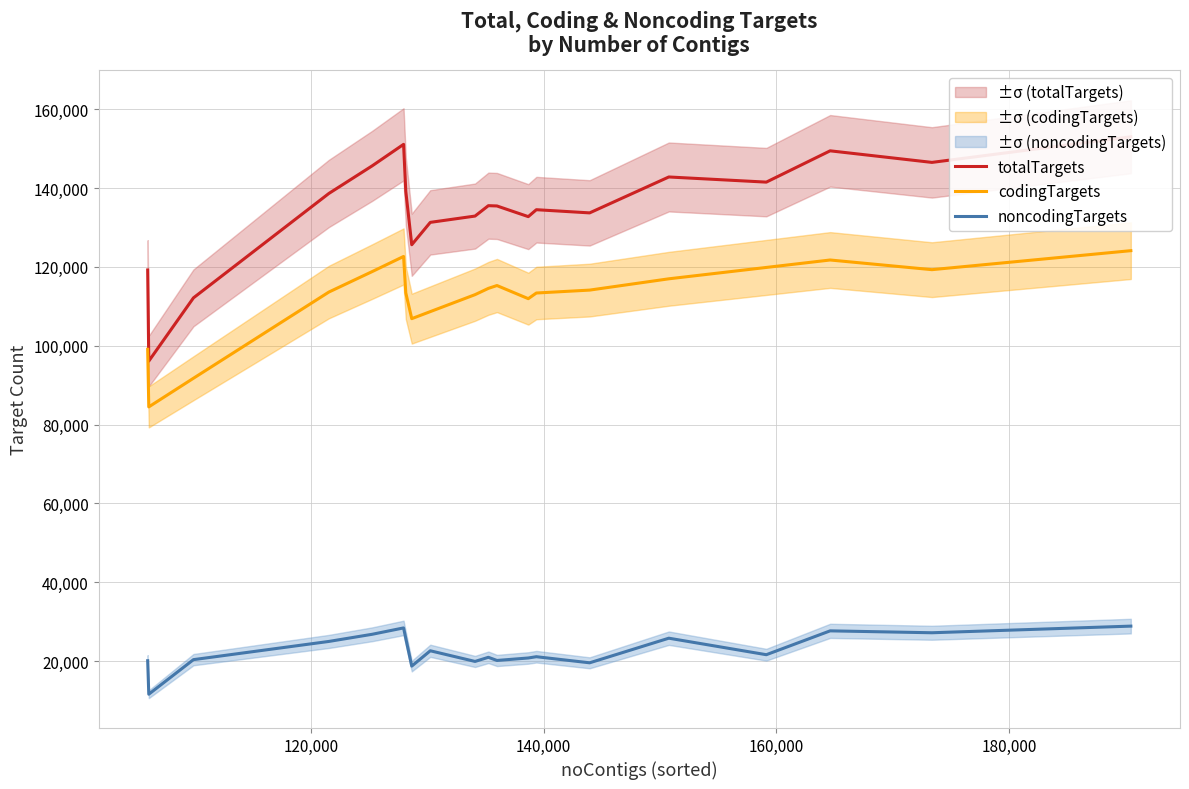

What is the lowest value of the noncodingTargets series?

11617